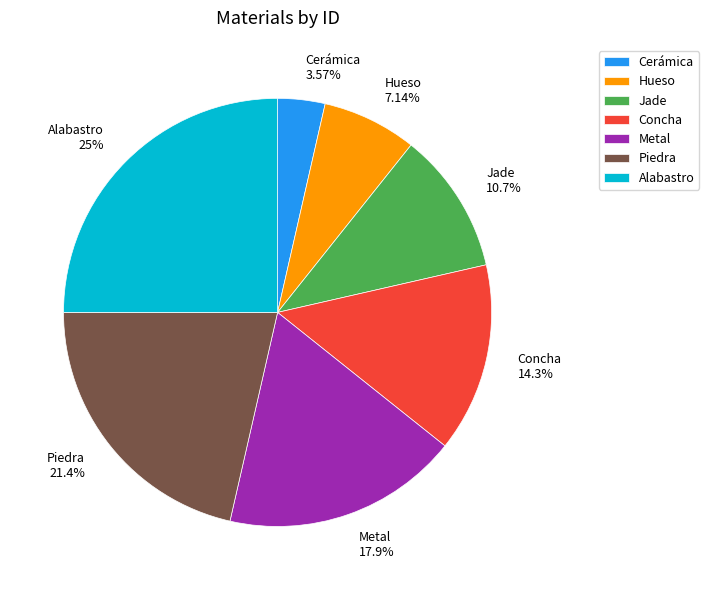

What percentage is the Piedra slice, to the nearest percent?

21%